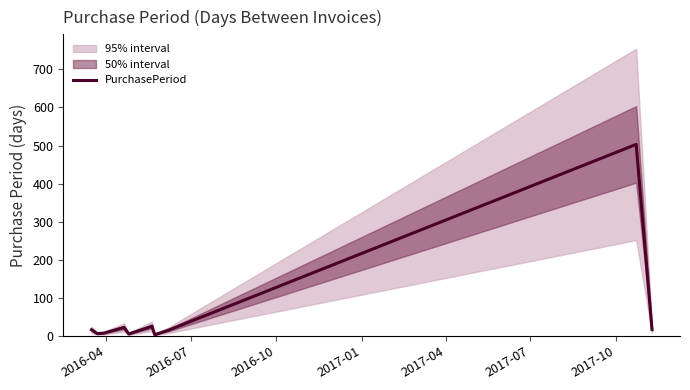

What is the highest value of the PurchasePeriod series?

503